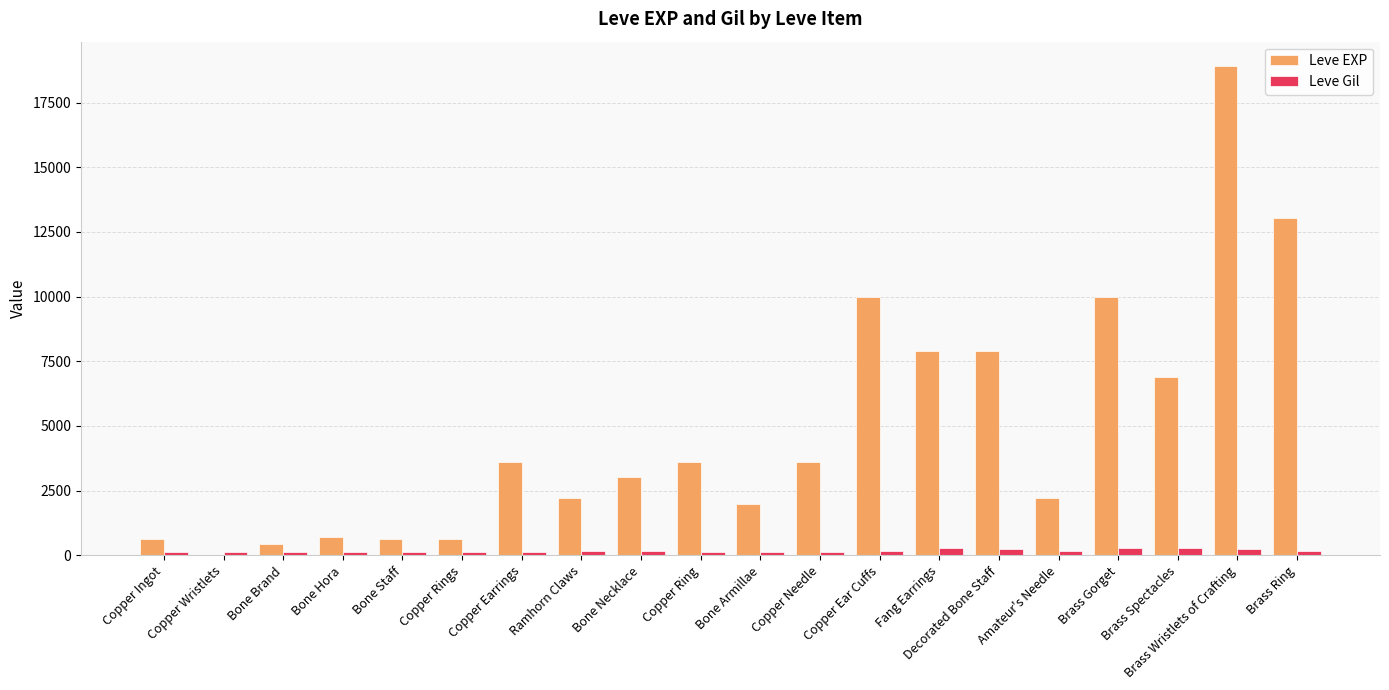

Where does the Leve Gil series first go above 168?

Ramhorn Claws